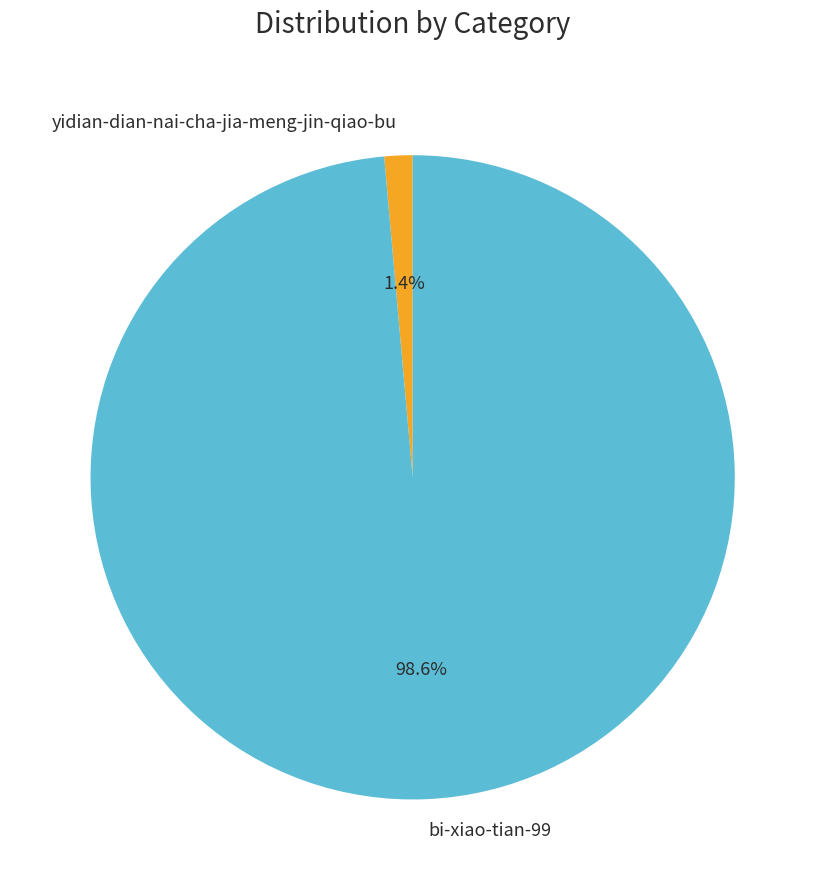

Which slice represents more than half of the pie?

bi-xiao-tian-99